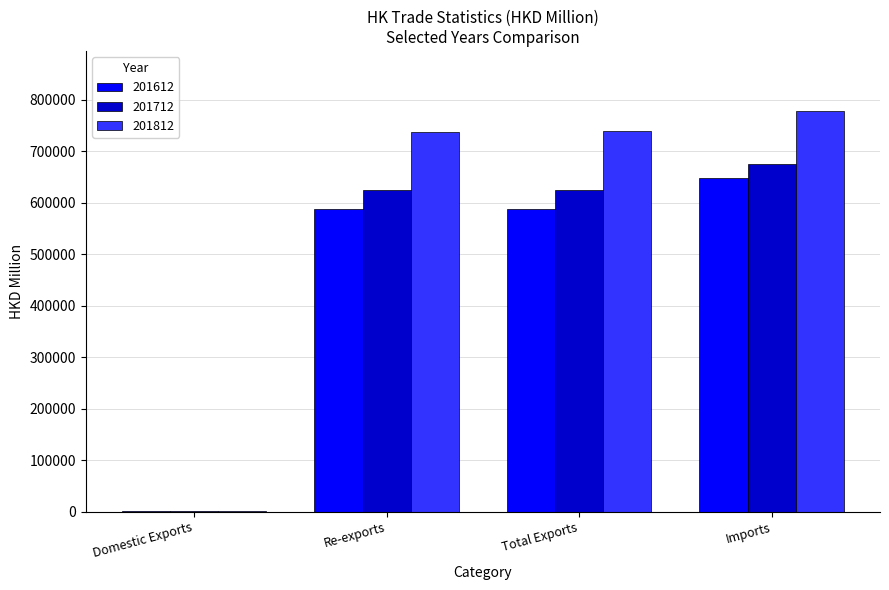

How many series are shown in this chart?

3